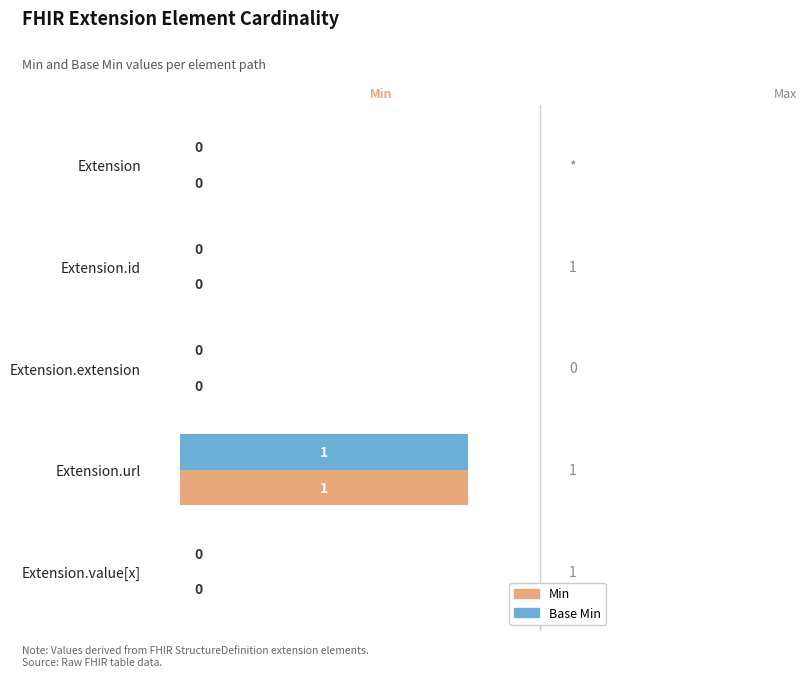

How many Base Min values are between 0 and 1?

5